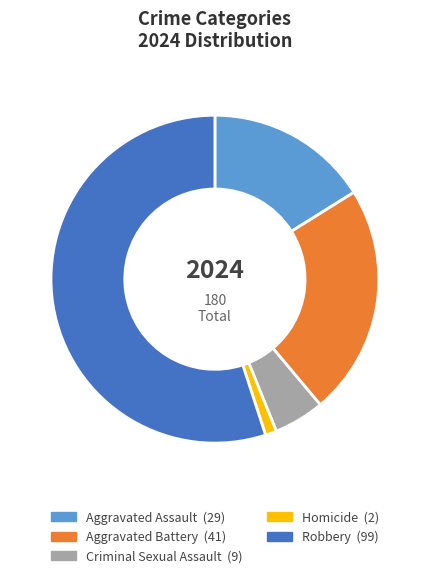

Between Aggravated Assault and Robbery, which is larger?

Robbery